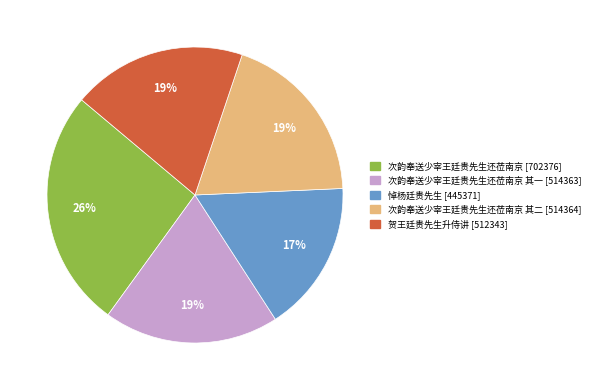

Is there any slice that represents more than half of the pie?

No